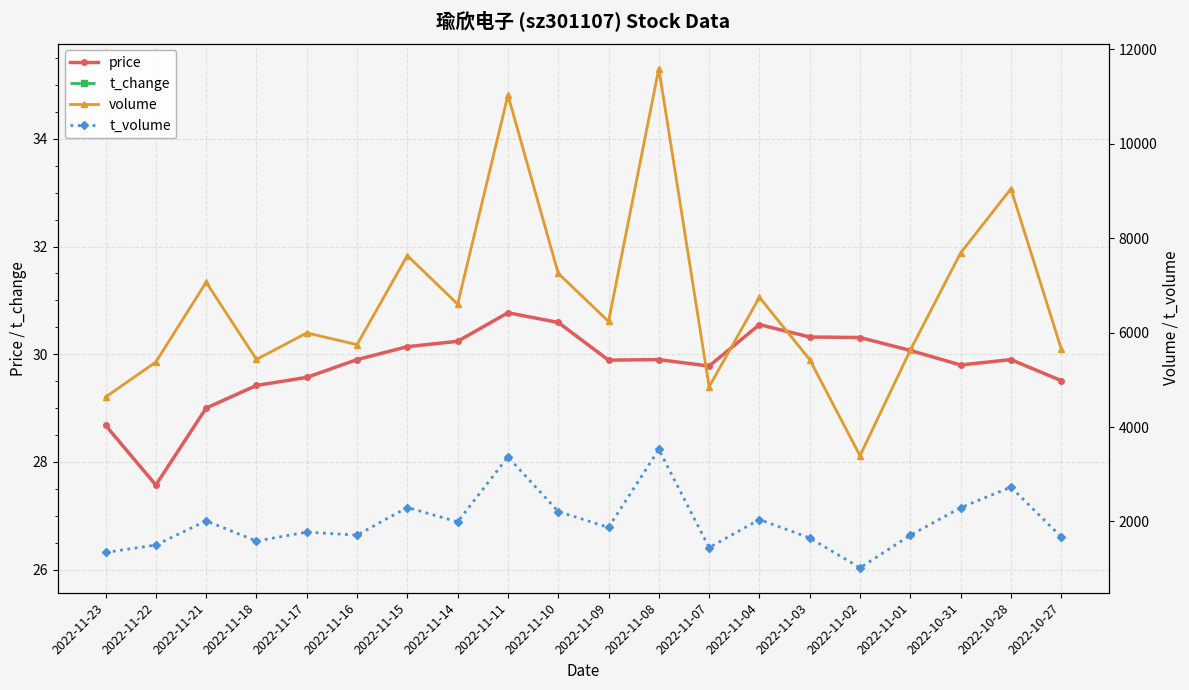

In t_change, how many points are lower than both neighbors (excluding endpoints)?

6